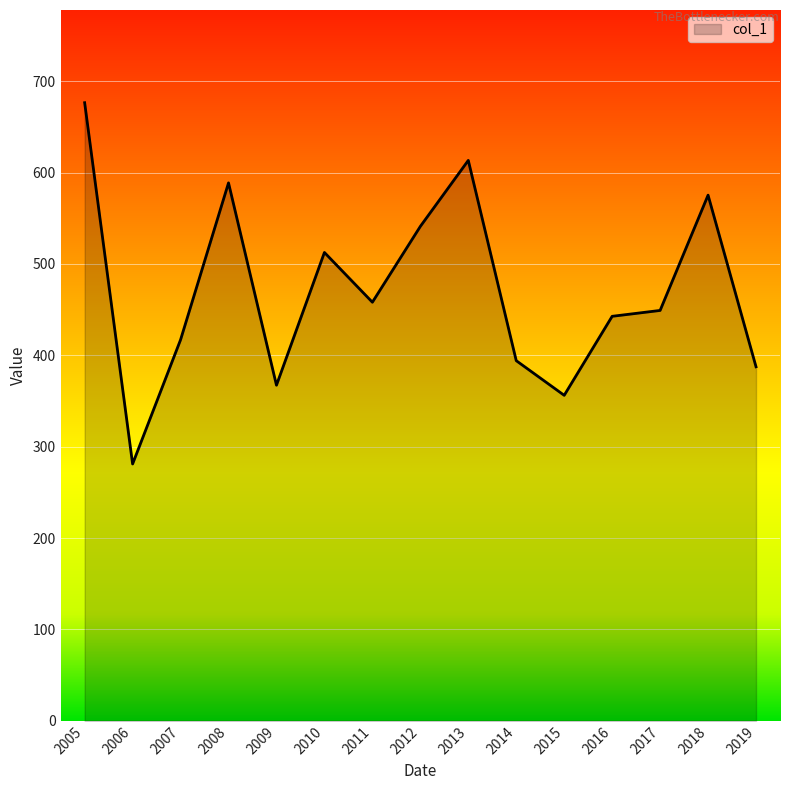

What is the maximum value shown in the chart?

676.5